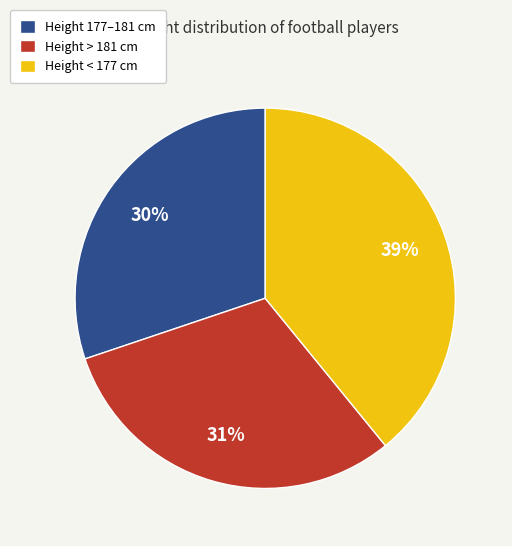

What is the ratio of the value at Height < 177 cm to the value at Height 177–181 cm?

1.3